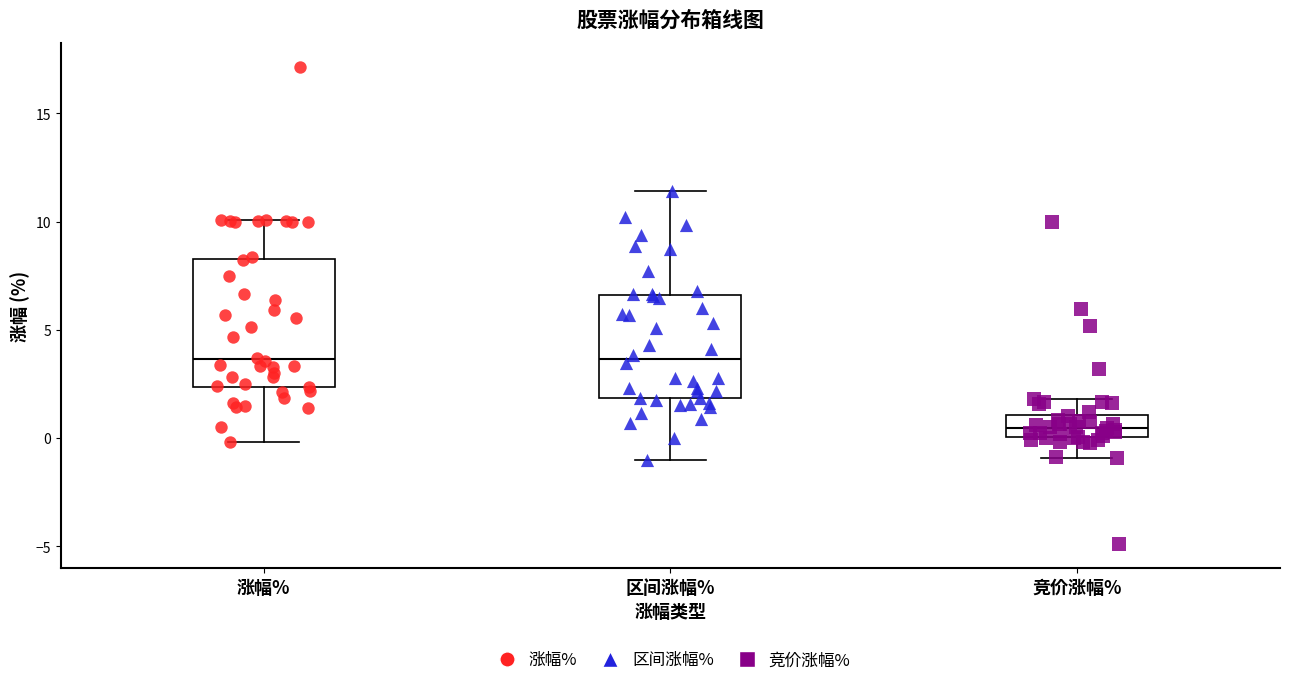

Reading left to right, read every box against the y-axis: the position of its median line, the range the box covers, and the ends of its whiskers. The values are not printed on the chart, so give them approximately, as read against the axis.

涨幅%: median 3.5, box 2.5 to 8.5, whiskers 0.0 to 10.0
区间涨幅%: median 3.5, box 2.0 to 6.5, whiskers -1.0 to 11.5
竞价涨幅%: median 0.5, box 0.0 to 1.0, whiskers -1.0 to 2.0